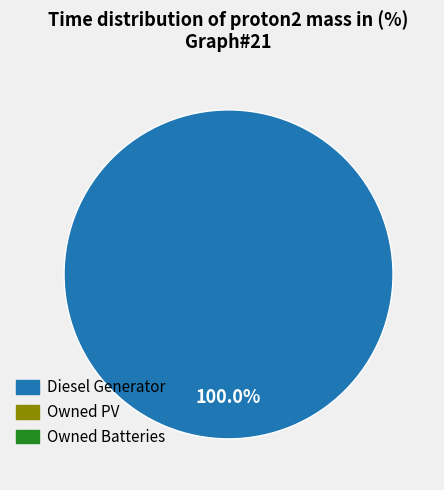

Is there any slice that represents more than half of the pie?

Yes